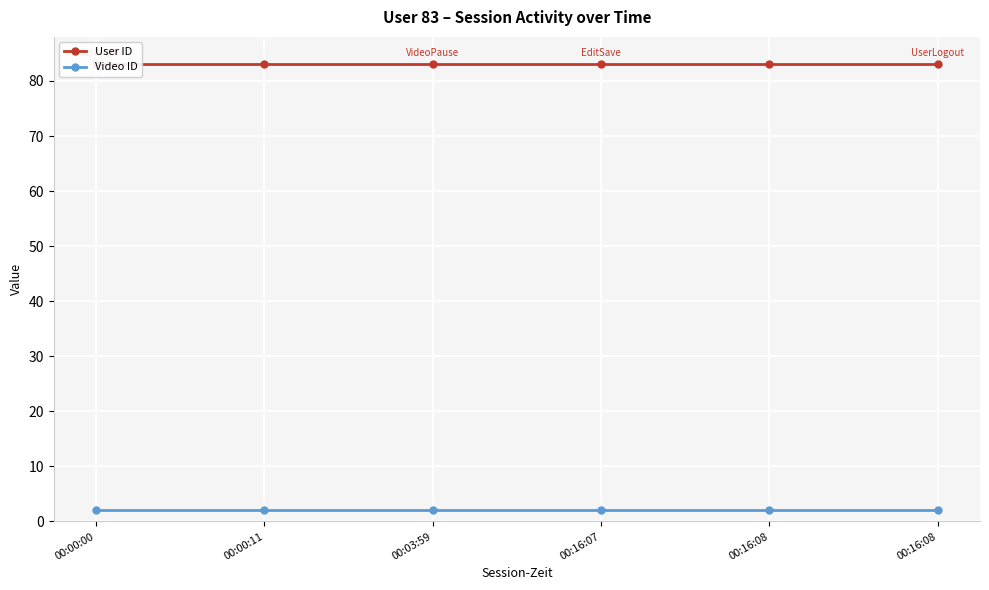

What is the value of the Video ID point at the 1st from the left?

2